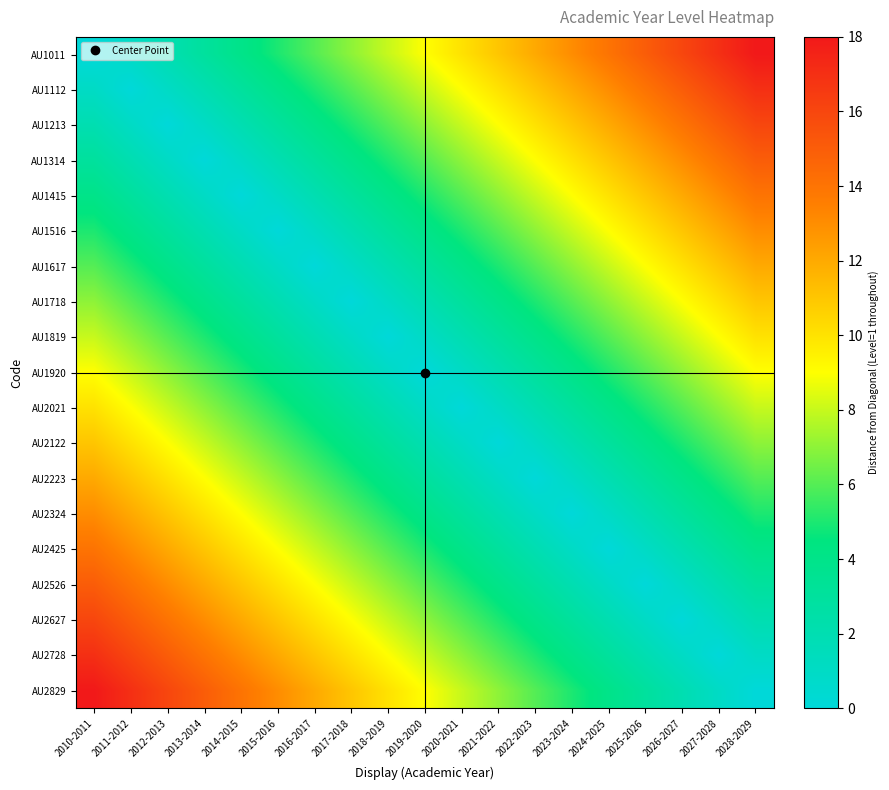

How many data points does each series have?

19